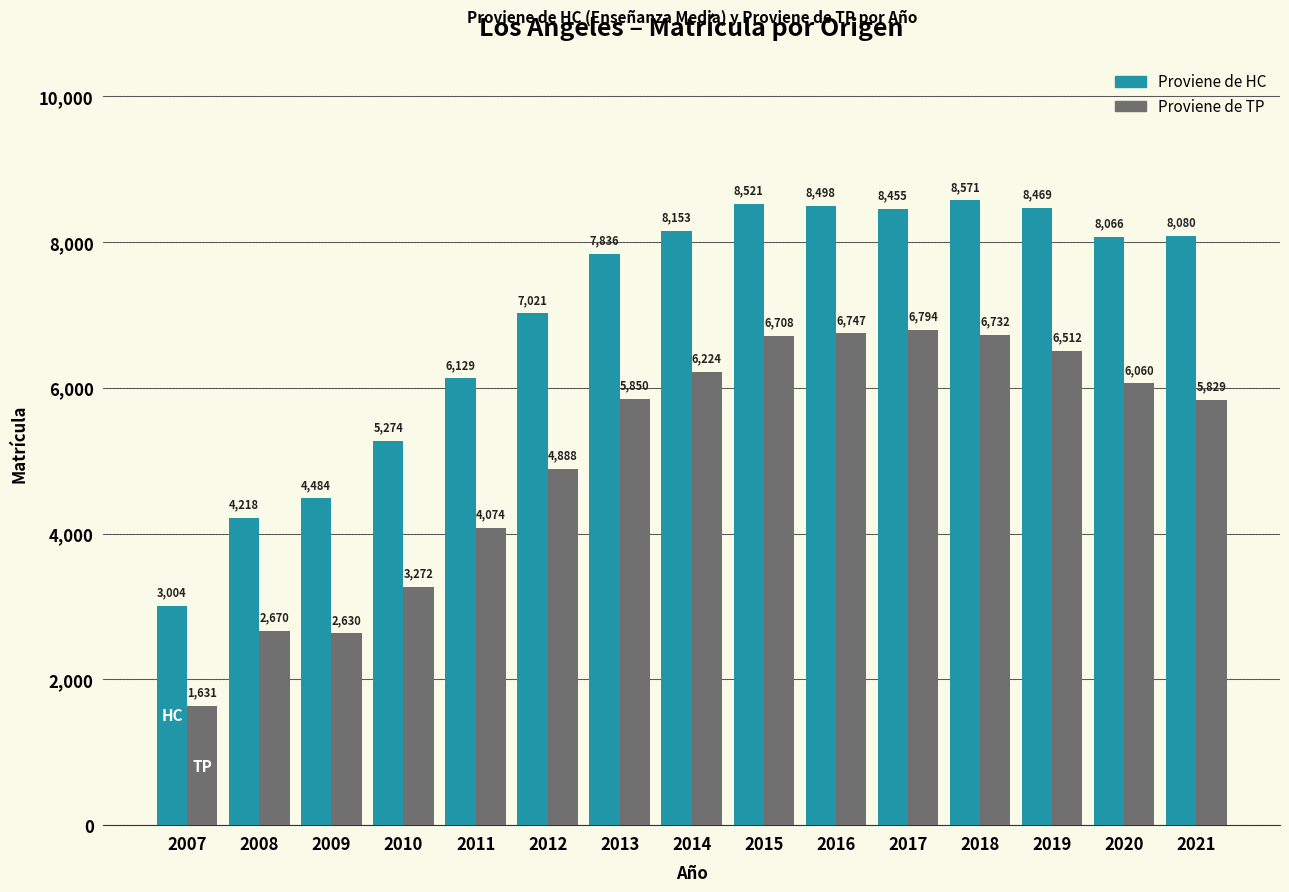

Reading left to right, extract all data points from this chart.

Proviene de HC: 3004	4218	4484	5274	6129	7021	7836	8153	8521	8498	8455	8571	8469	8066	8080
Proviene de TP: 1631	2670	2630	3272	4074	4888	5850	6224	6708	6747	6794	6732	6512	6060	5829